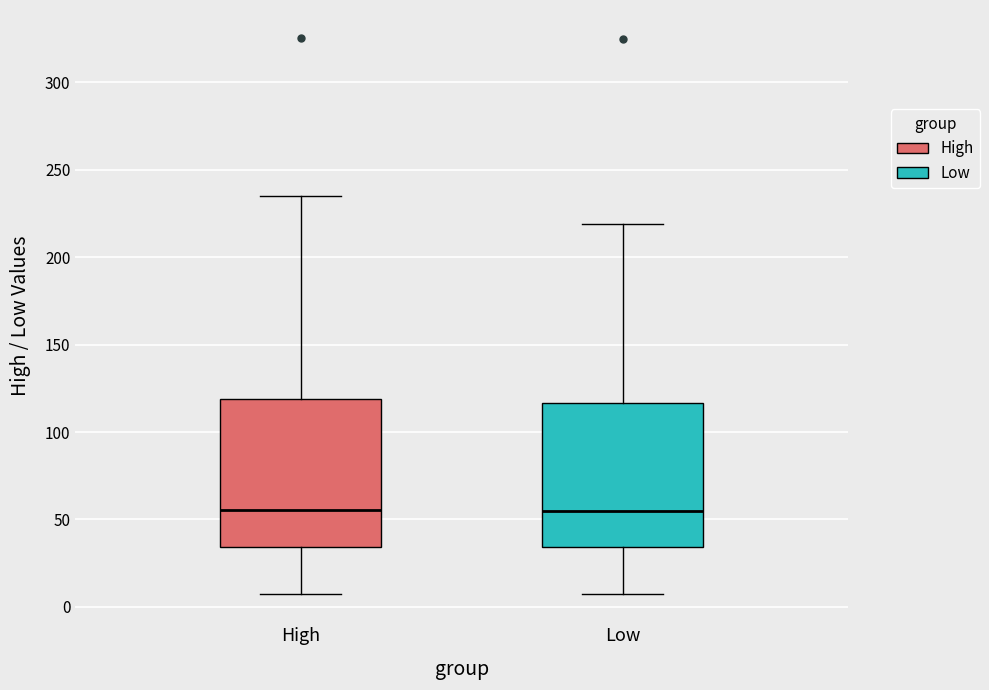

Where is the upper edge of the box for High on the y-axis? The values are not printed on the chart, so give them approximately, as read against the axis.

120